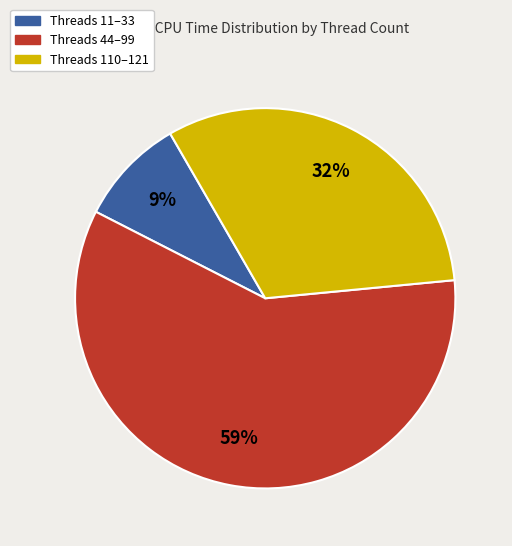

Is there a majority slice in this chart?

Yes